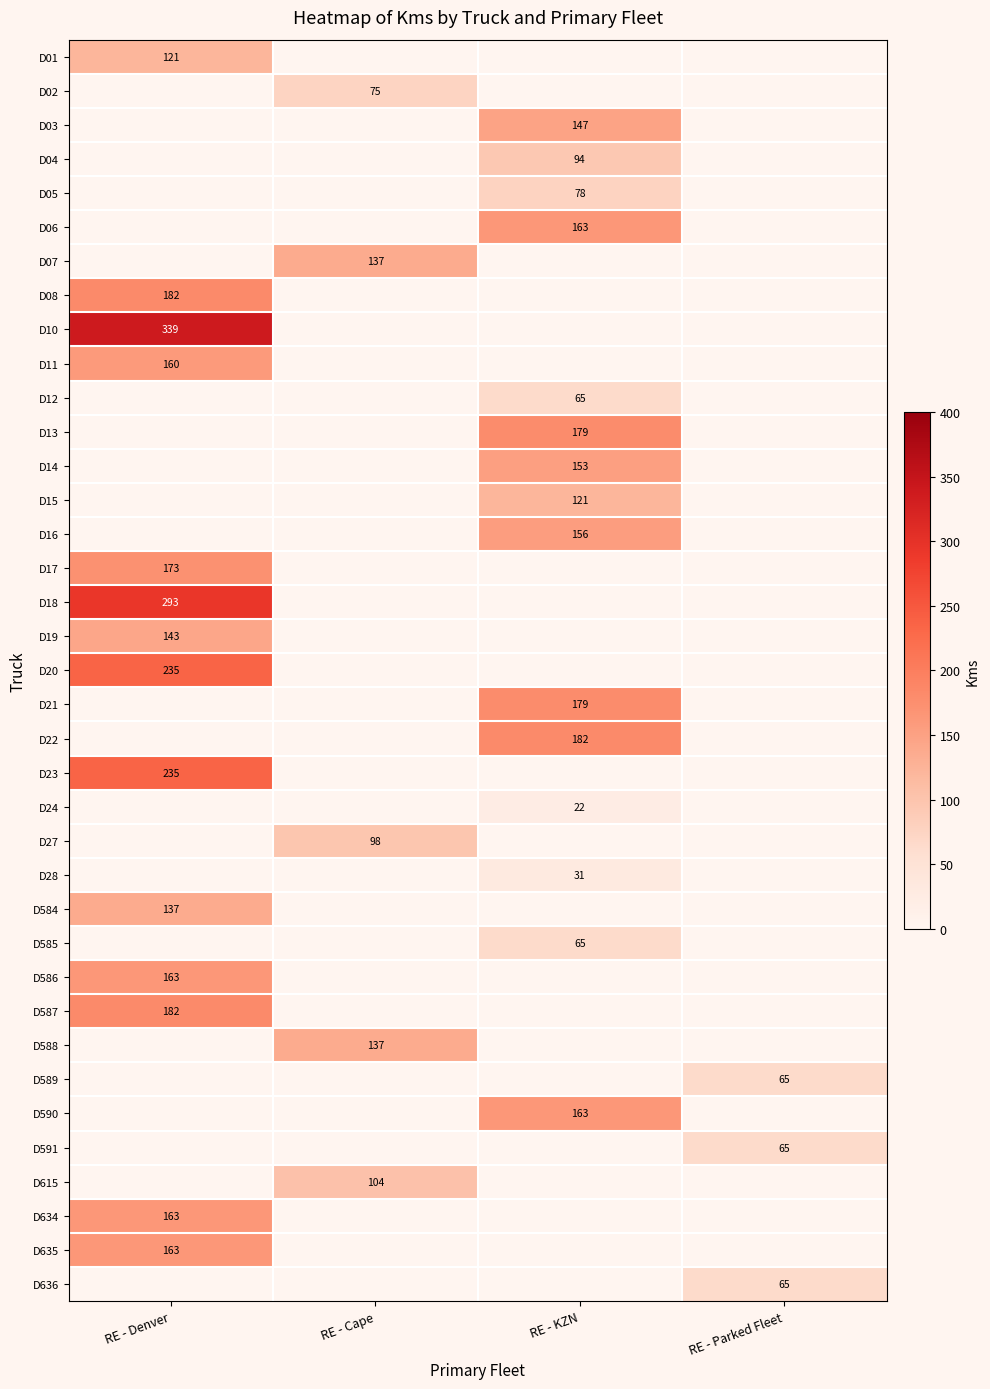

The D16 series shows -68 at RE - Denver. True or false?

False